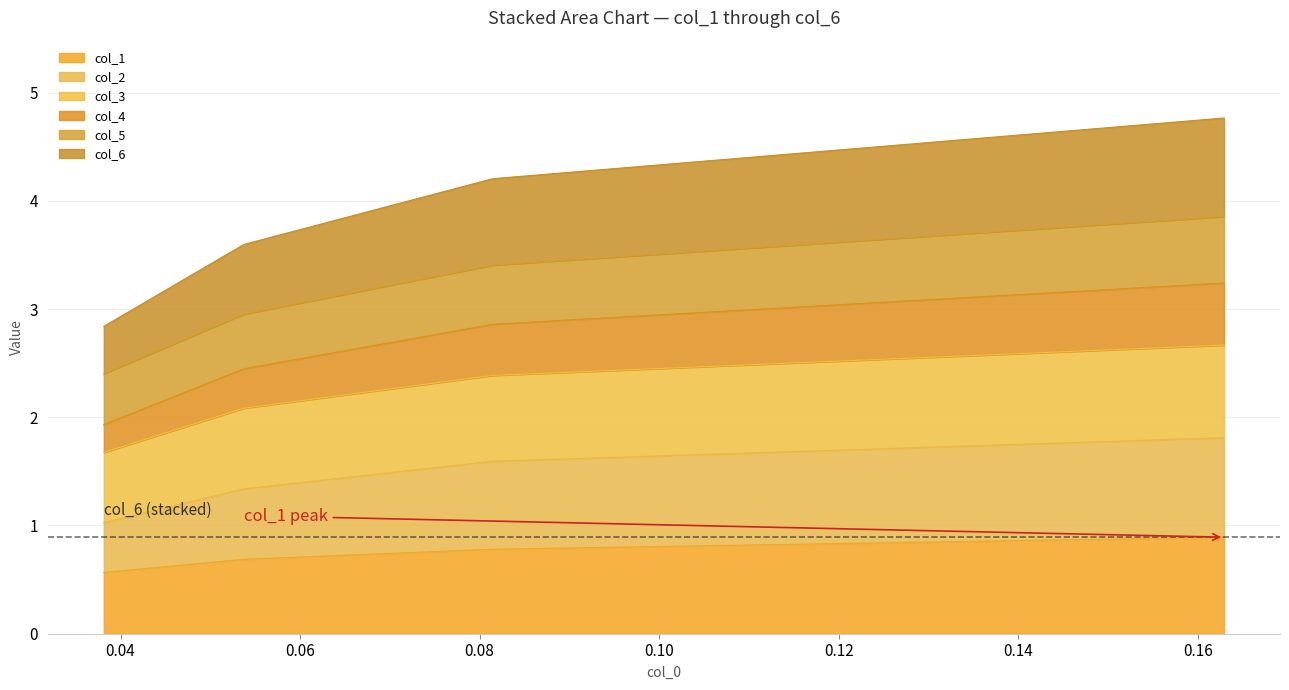

What is the highest value of the col_1 series?

0.9